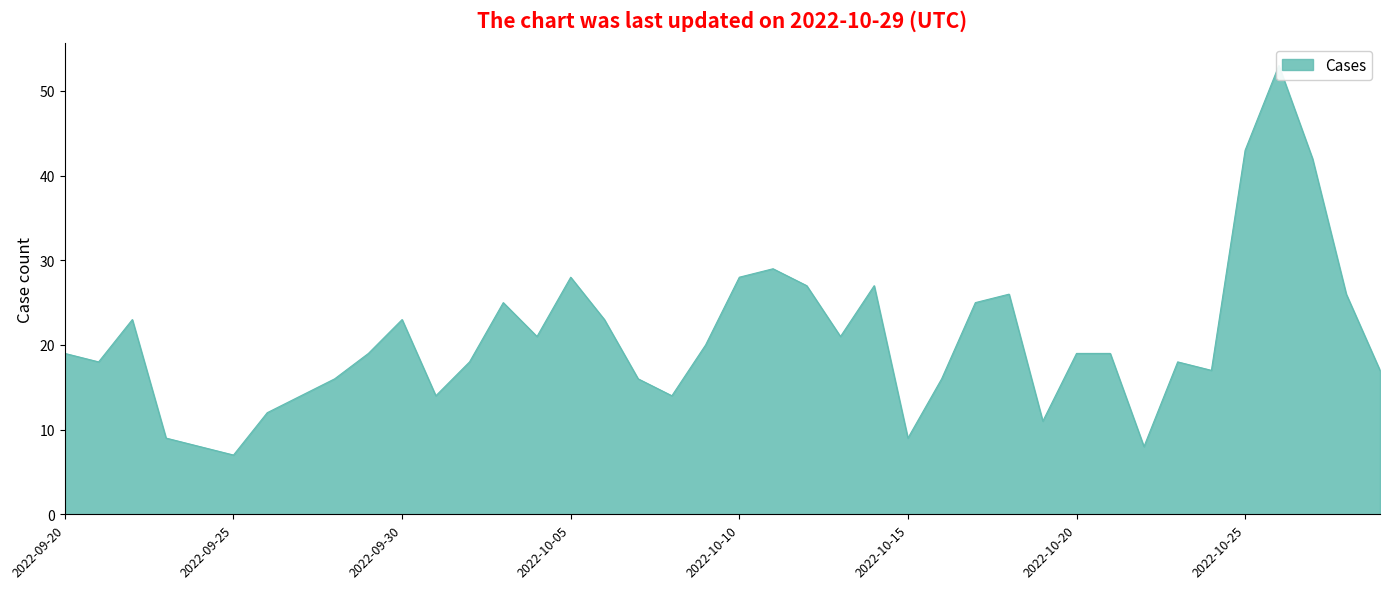

What is the change in value from 2022-10-18 to 2022-10-16?

-10